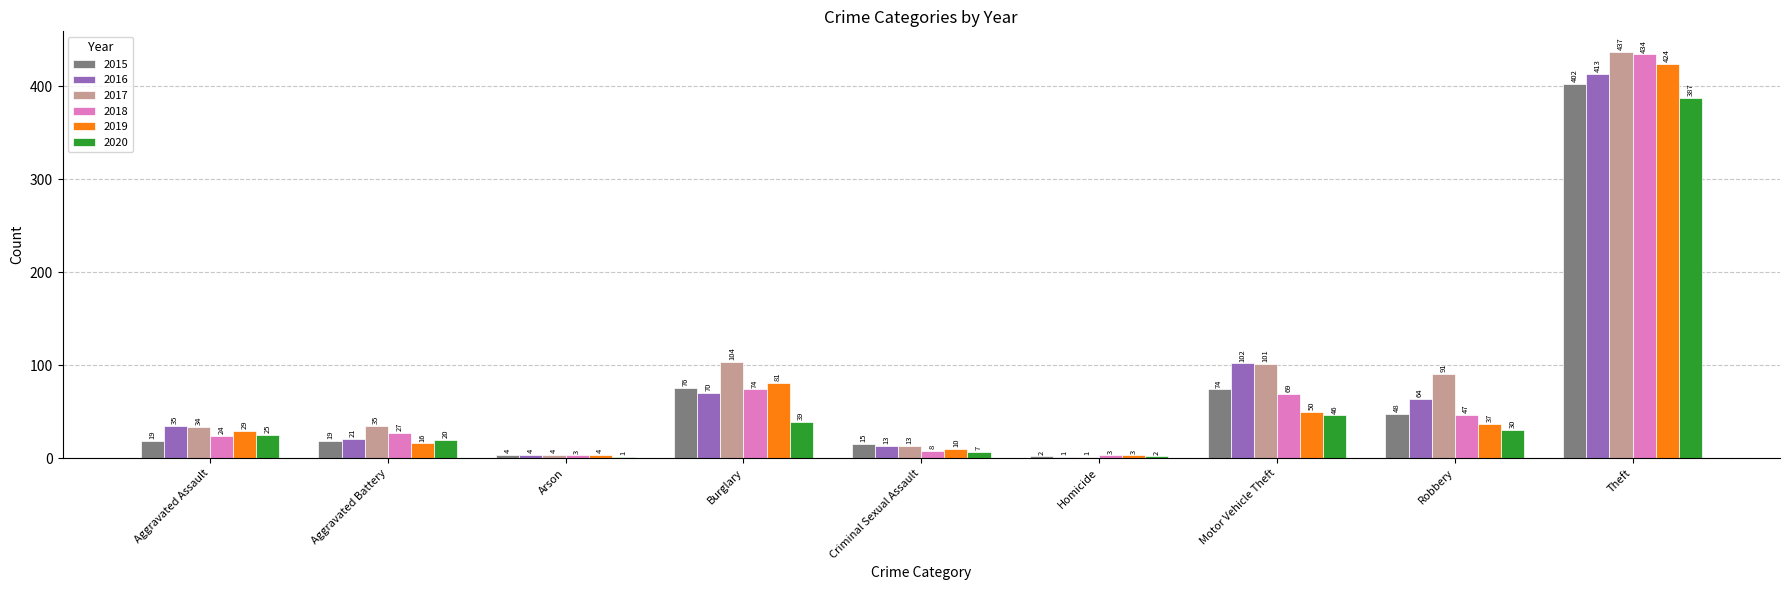

The value of 2019 at Robbery is 37. True or false?

True